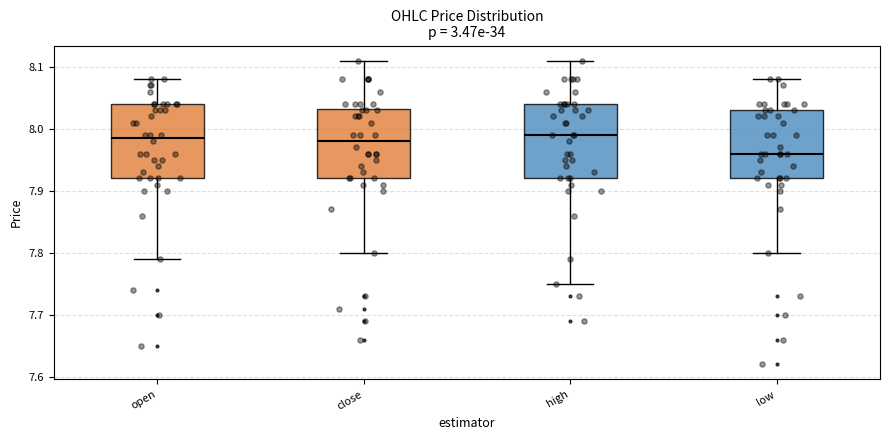

Which box's median line is the lowest?

low